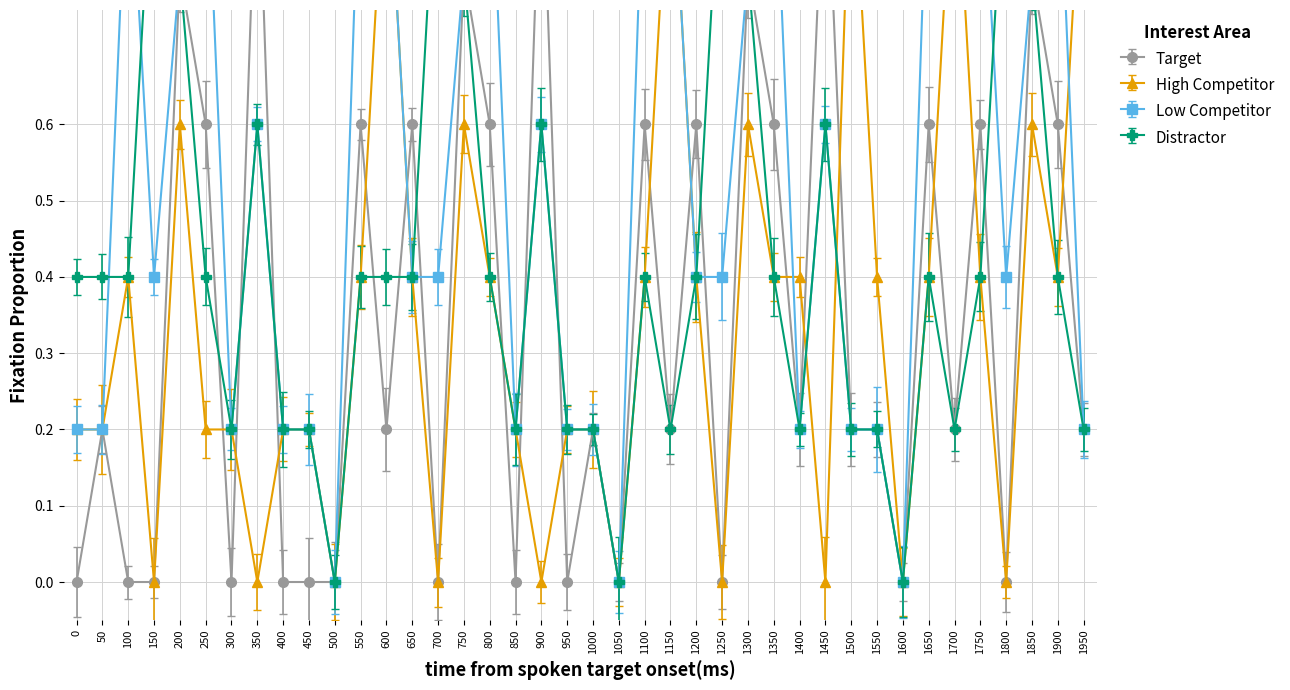

What is the sum of all High Competitor values?

14.0